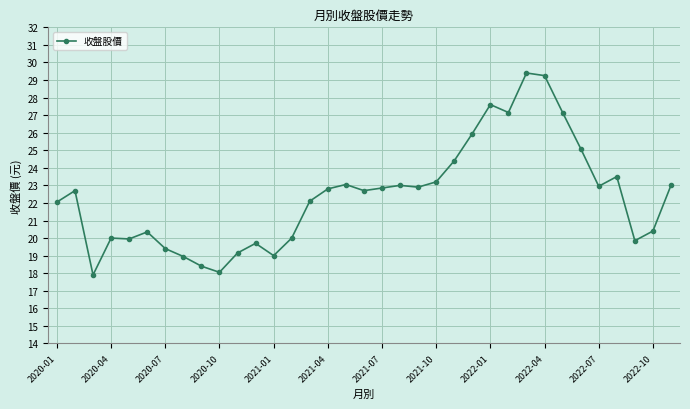

What is the value of the 13th point from the left?

19.0